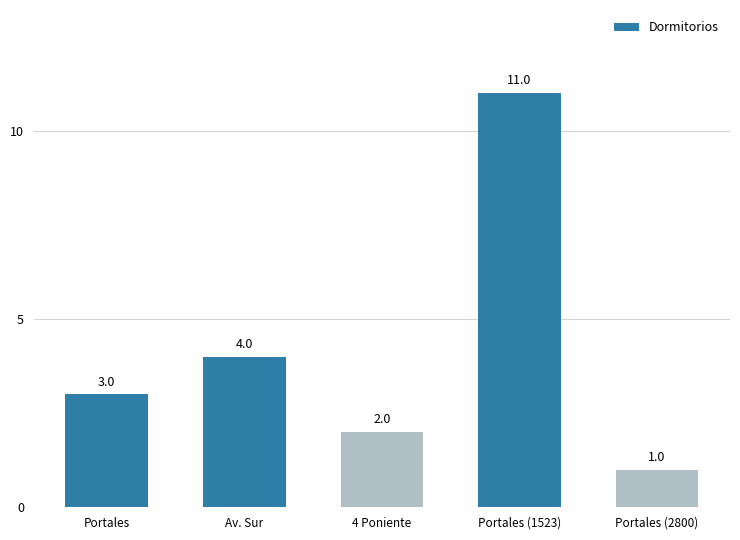

List the labels in order of value, largest first.

Portales (1523), Av. Sur, Portales, 4 Poniente, Portales (2800)